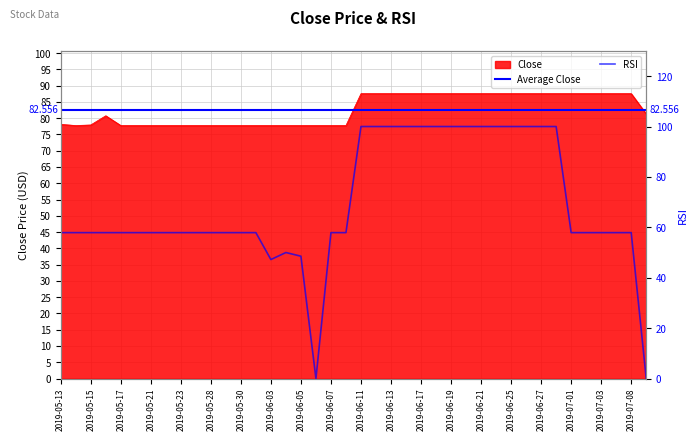

True or false: Close has a value of 23.3 at 2019-06-17.

False